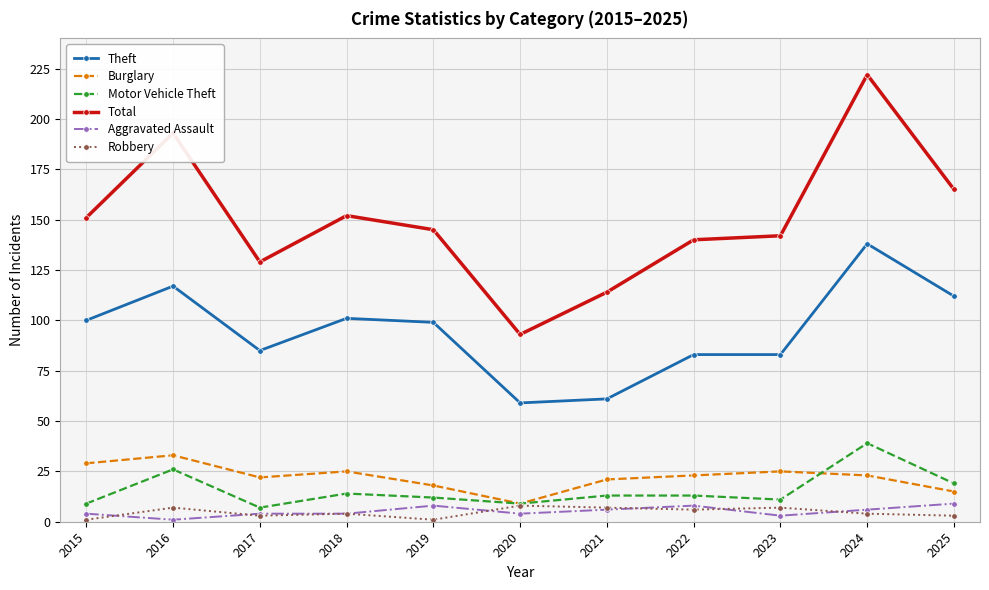

What is the average value of the Burglary series?

22